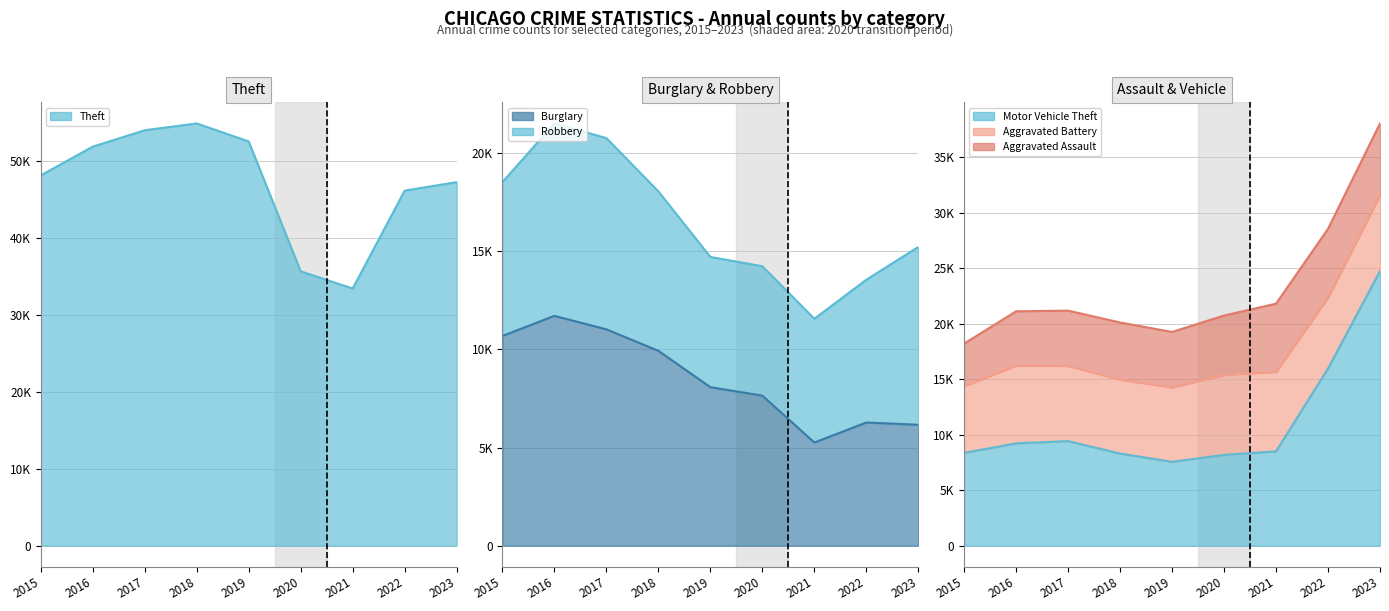

What is the value of the Burglary point at the 5th from the left?

8073